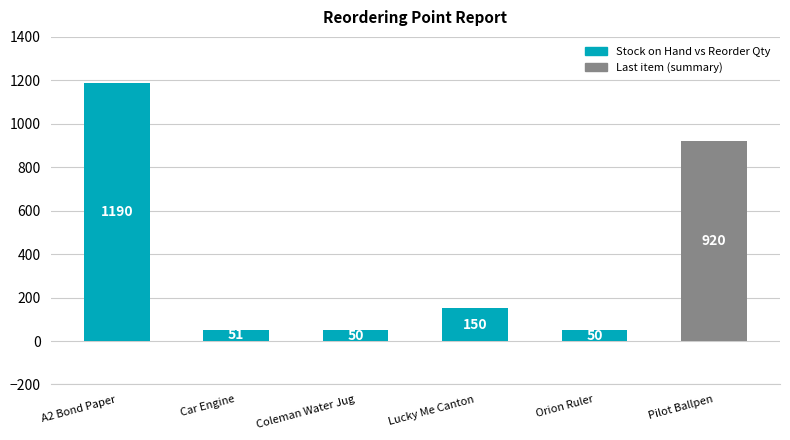

What is the smallest value displayed?

50